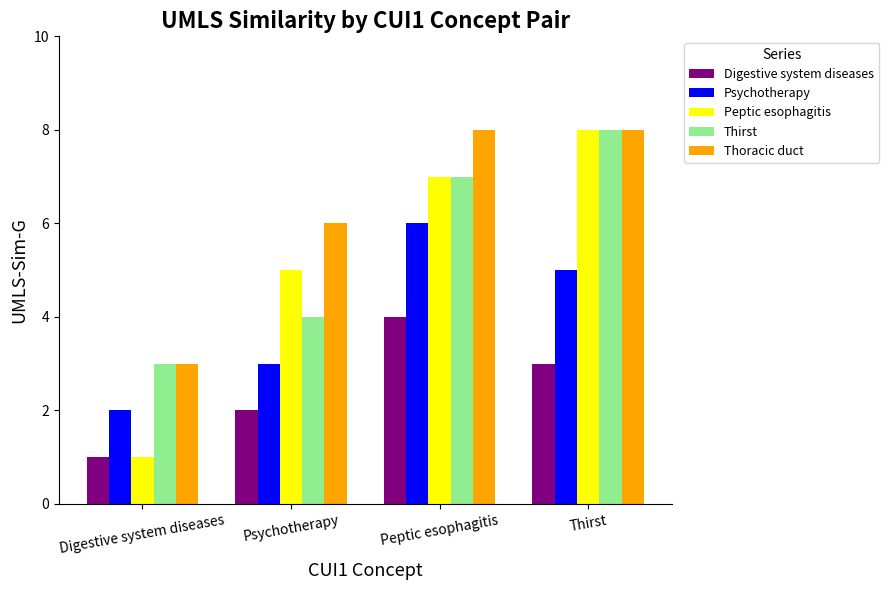

What is the label of the 3rd bar from the right?

Psychotherapy